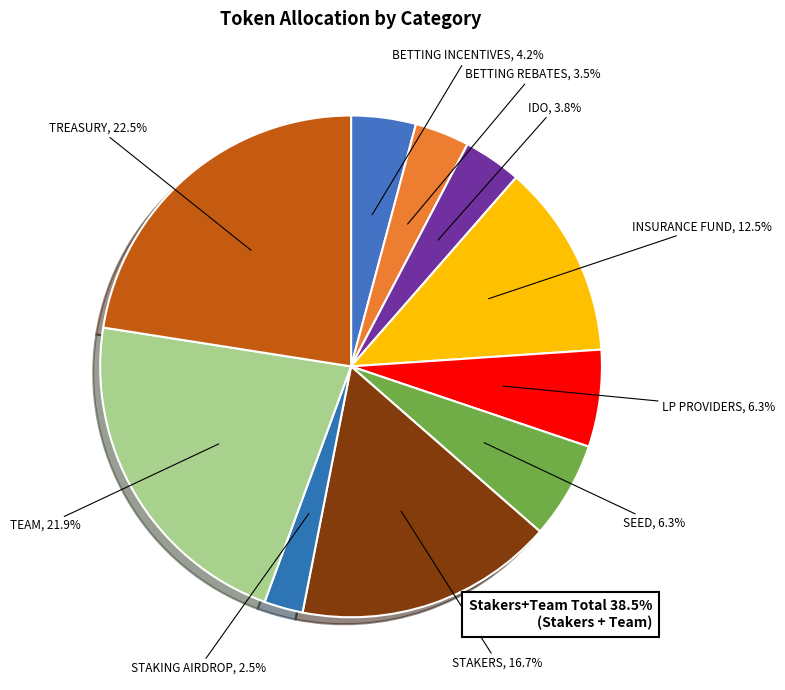

Is TEAM the majority of the pie?

No